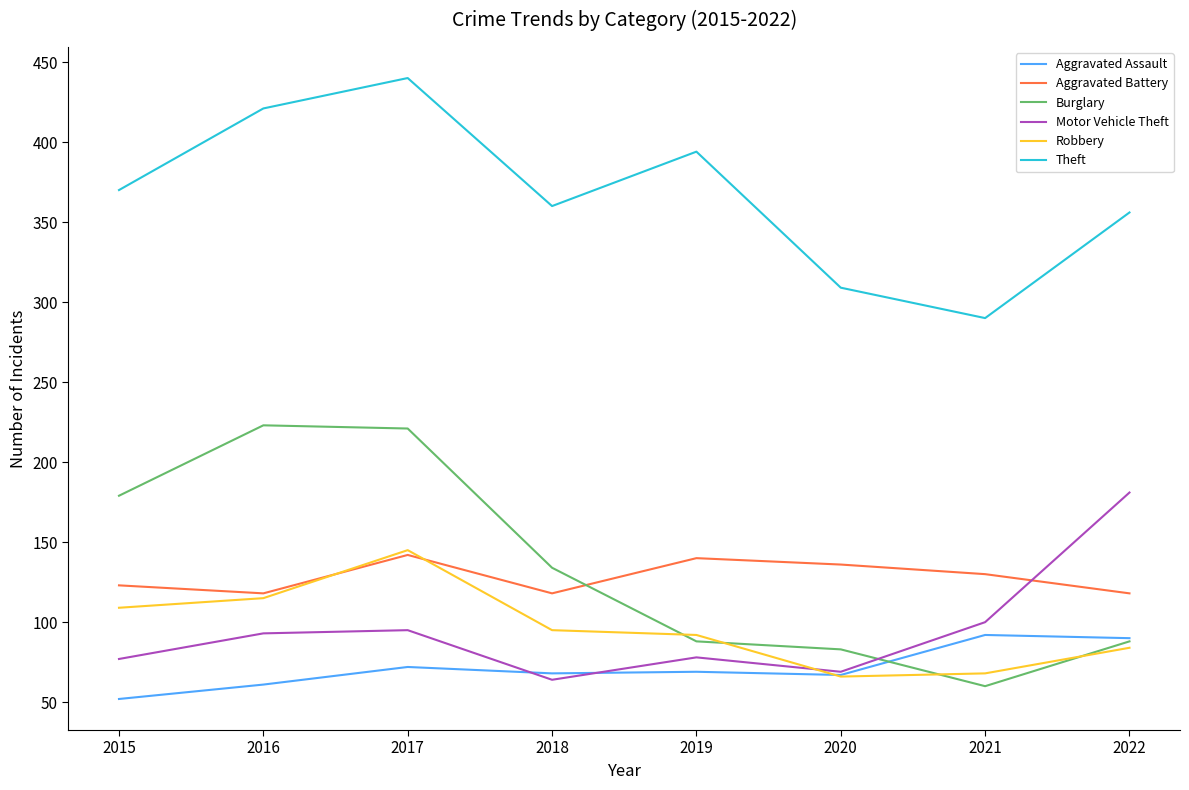

What is the difference between the highest and lowest values at 2020?

243